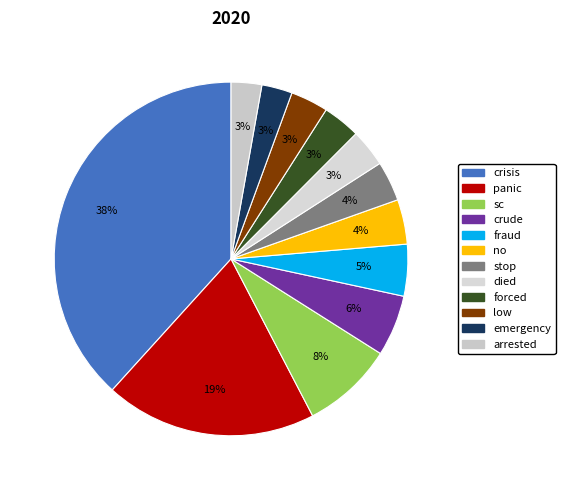

Combined, what portion of the pie is crisis and low?

41.7%